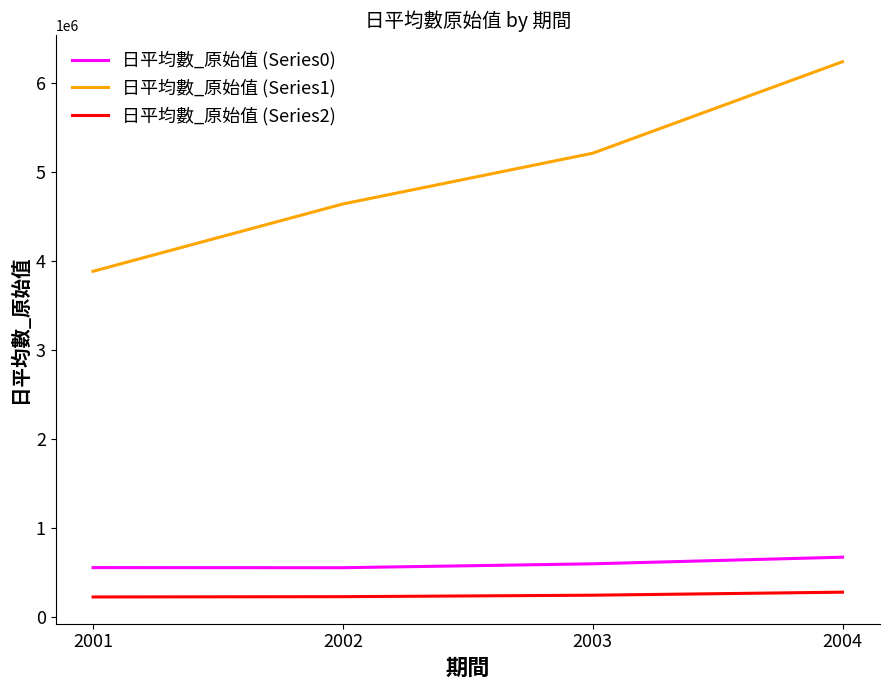

What is the spread (max minus min) of values at 2001?

3655278